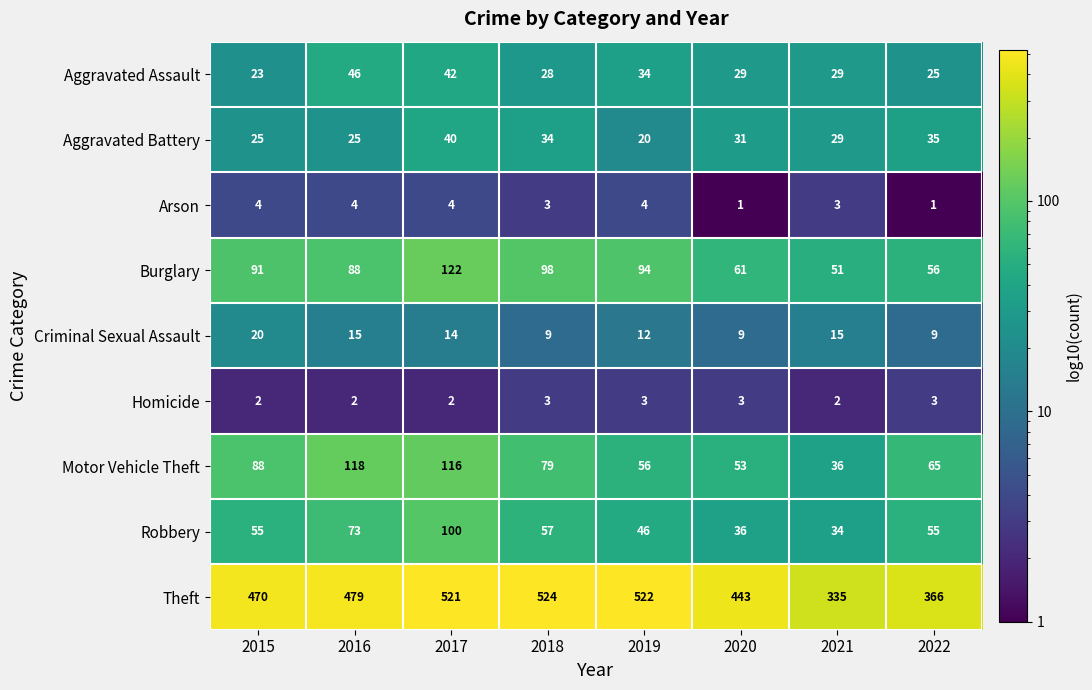

What is the minimum value shown in the chart?

1